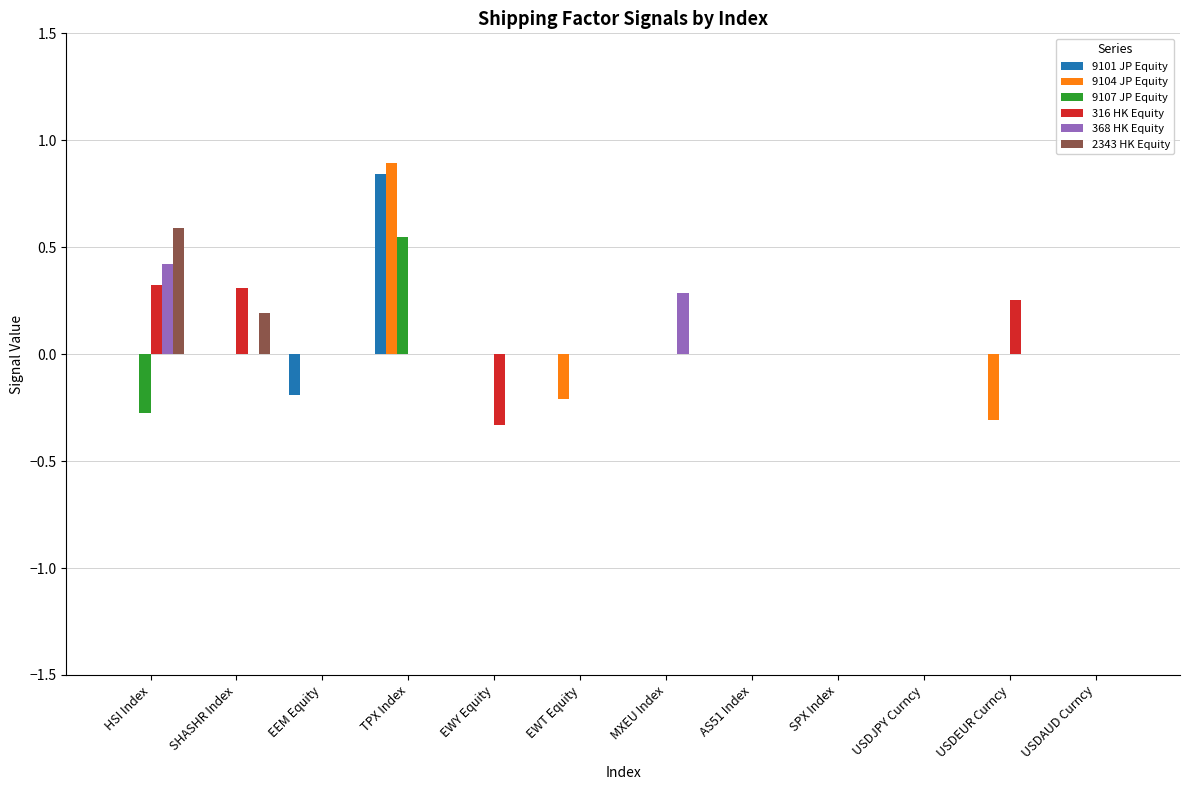

True or false: 316 HK Equity has a value of -0.3 at SPX Index.

False